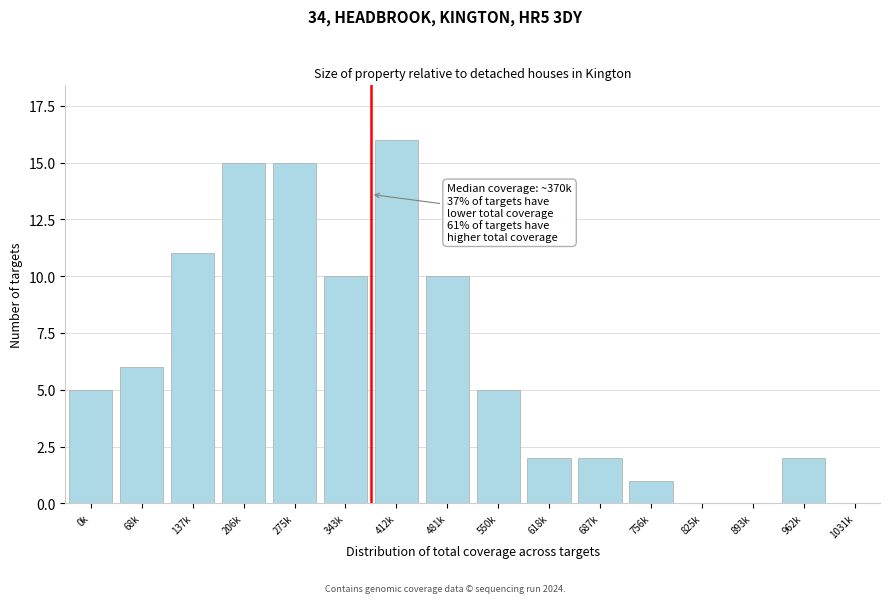

Reading right to left, what are all the values shown in this chart?

1031k=0	962k=2	893k=0	825k=0	756k=1	687k=2	618k=2	550k=5	481k=10	412k=16	343k=10	275k=15	206k=15	137k=11	68k=6	0k=5